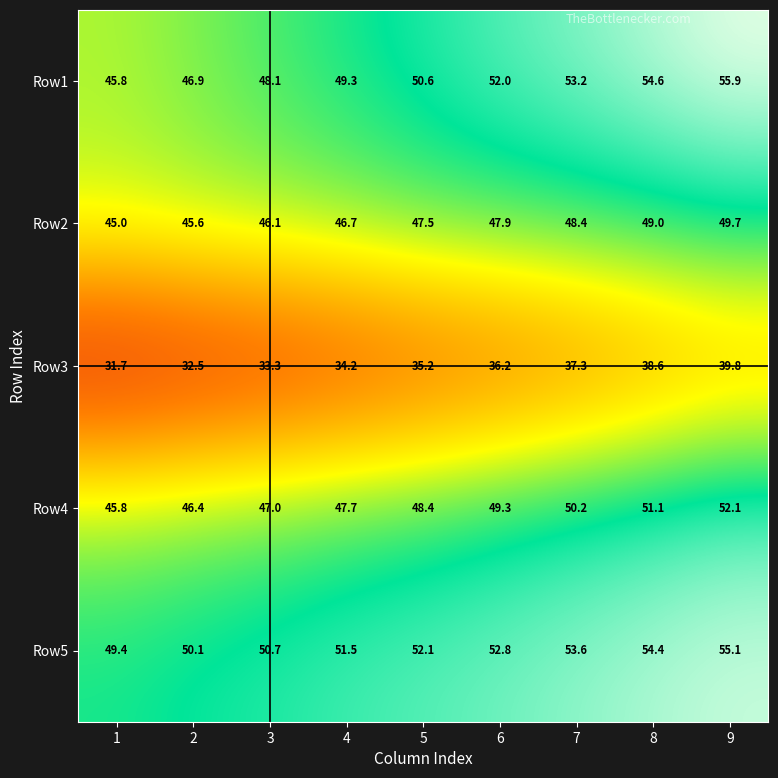

At which category is the sum across all series the highest?

9